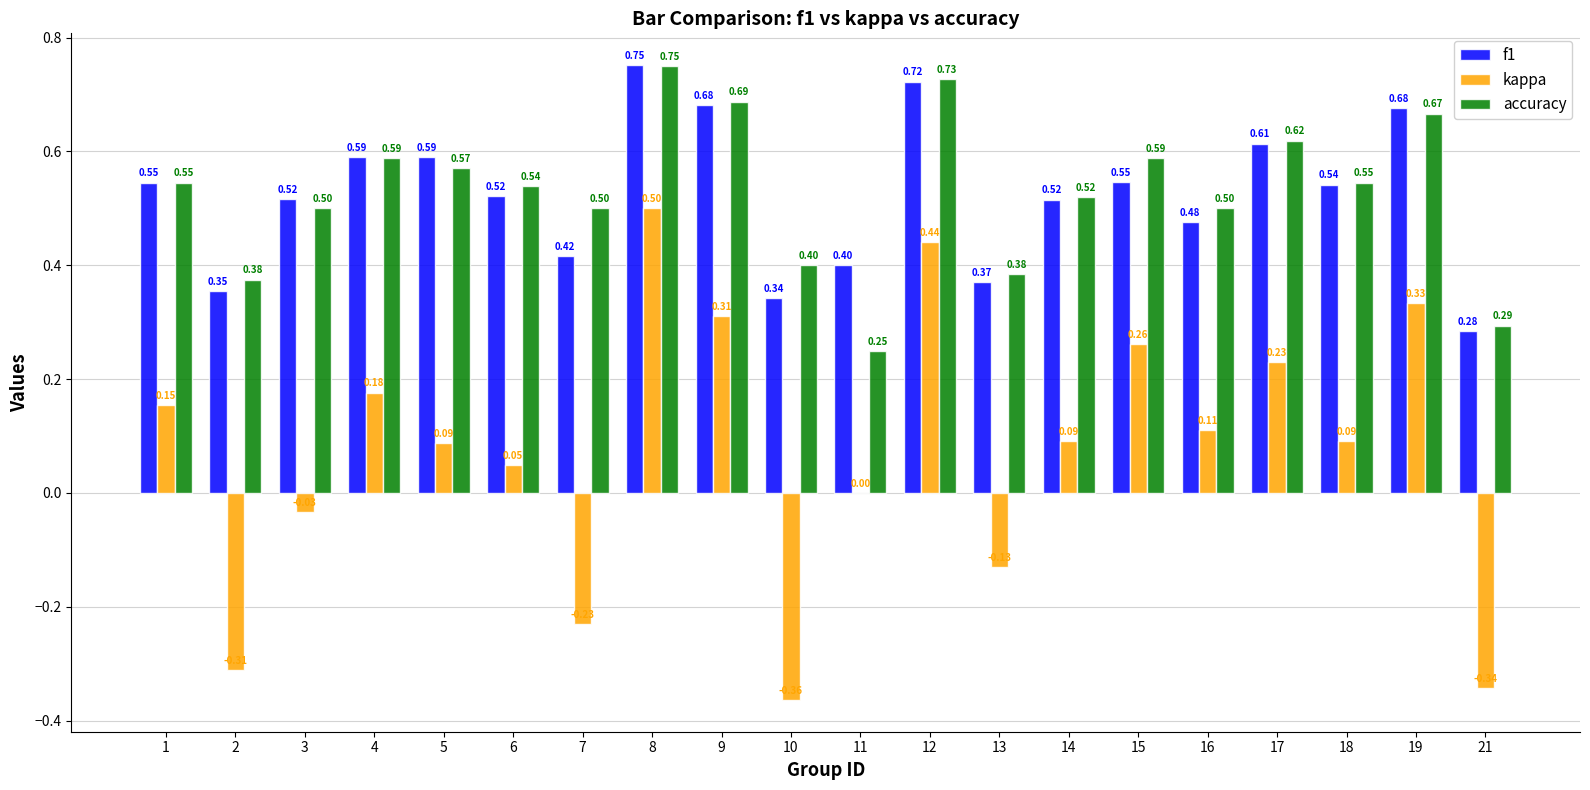

What is the total value across all series at 8?

2.0